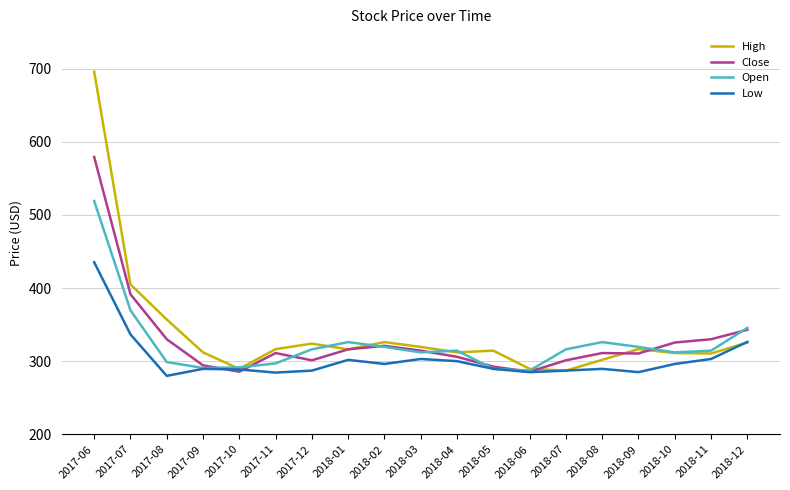

What are all the series names shown in the legend?

High, Close, Open, Low